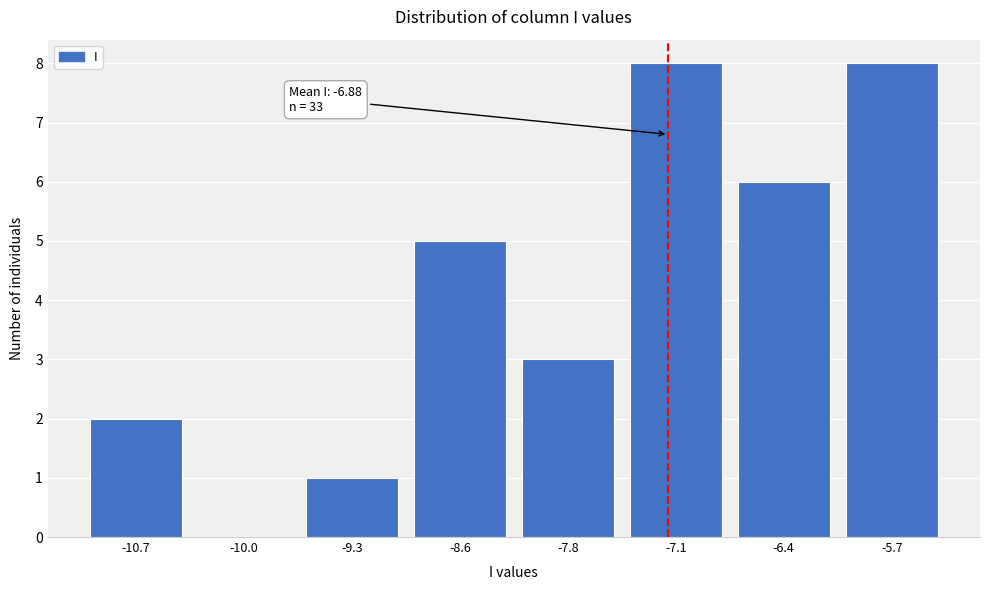

Reading left to right, transcribe all the data shown in this chart.

-10.7=2	-10.0=0	-9.3=1	-8.6=5	-7.8=3	-7.1=8	-6.4=6	-5.7=8